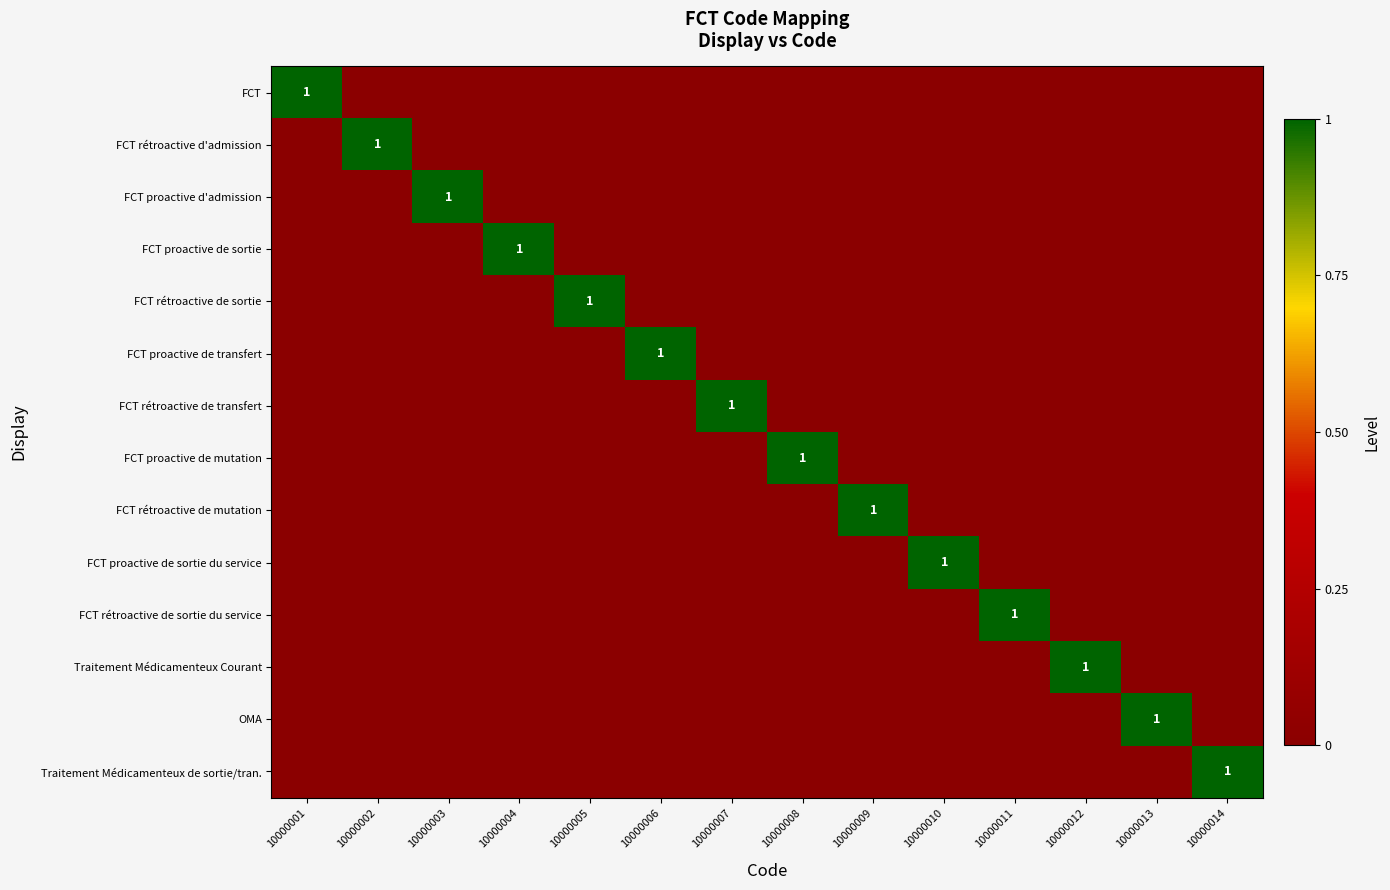

Rank the series at 10000012 from highest to lowest value.

Traitement Médicamenteux Courant, FCT, FCT rétroactive d'admission, FCT proactive d'admission, FCT proactive de sortie, FCT rétroactive de sortie, FCT proactive de transfert, FCT rétroactive de transfert, FCT proactive de mutation, FCT rétroactive de mutation, FCT proactive de sortie du service, FCT rétroactive de sortie du service, OMA, Traitement Médicamenteux de sortie/tran.